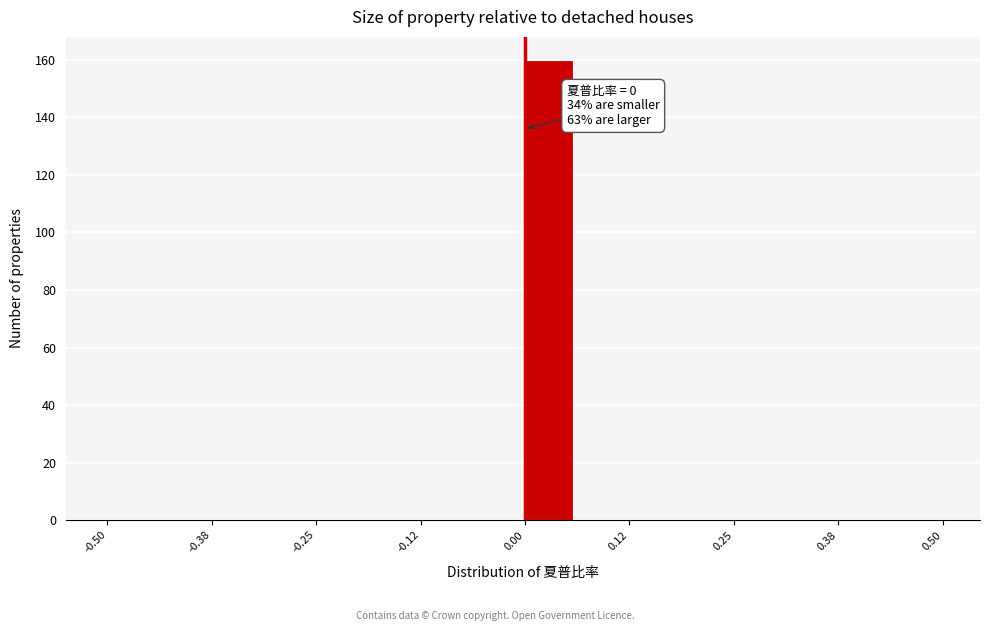

Around what value on the x-axis is the tallest bar? Give the approximate position of its centre, as read against the axis.

0.02